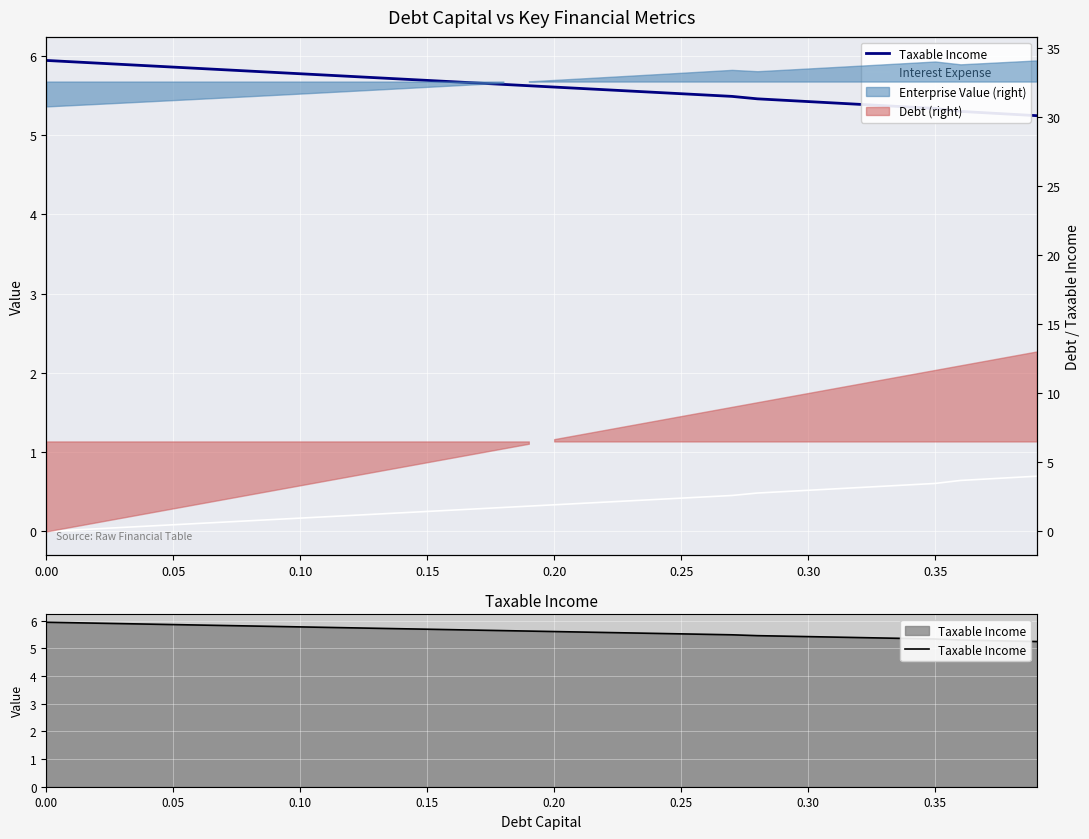

What is the sum of all Taxable Income values?

224.3